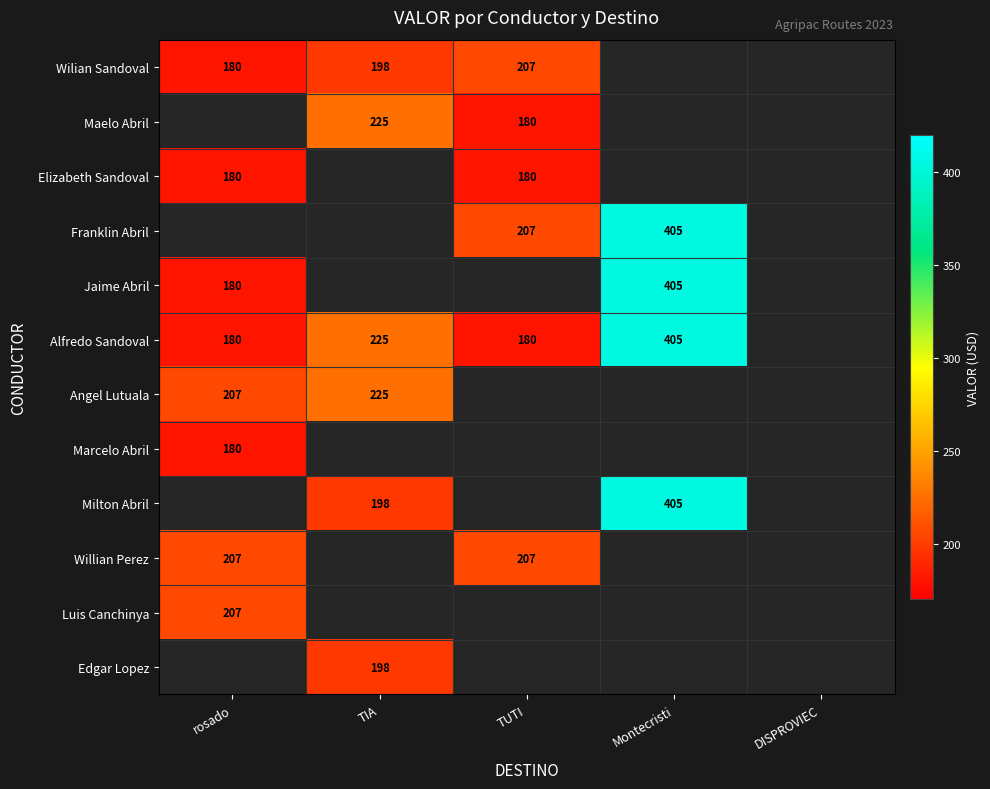

Which category has the lowest value across all series?

rosado